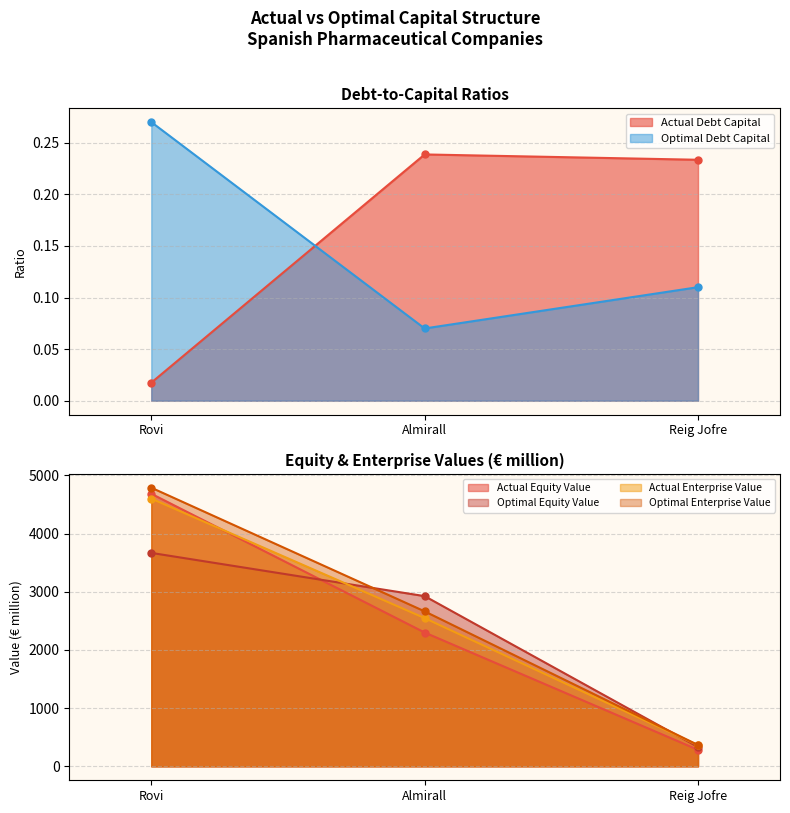

Rank the categories by optimal_debt_capital value from highest to lowest.

Rovi, Reig Jofre, Almirall